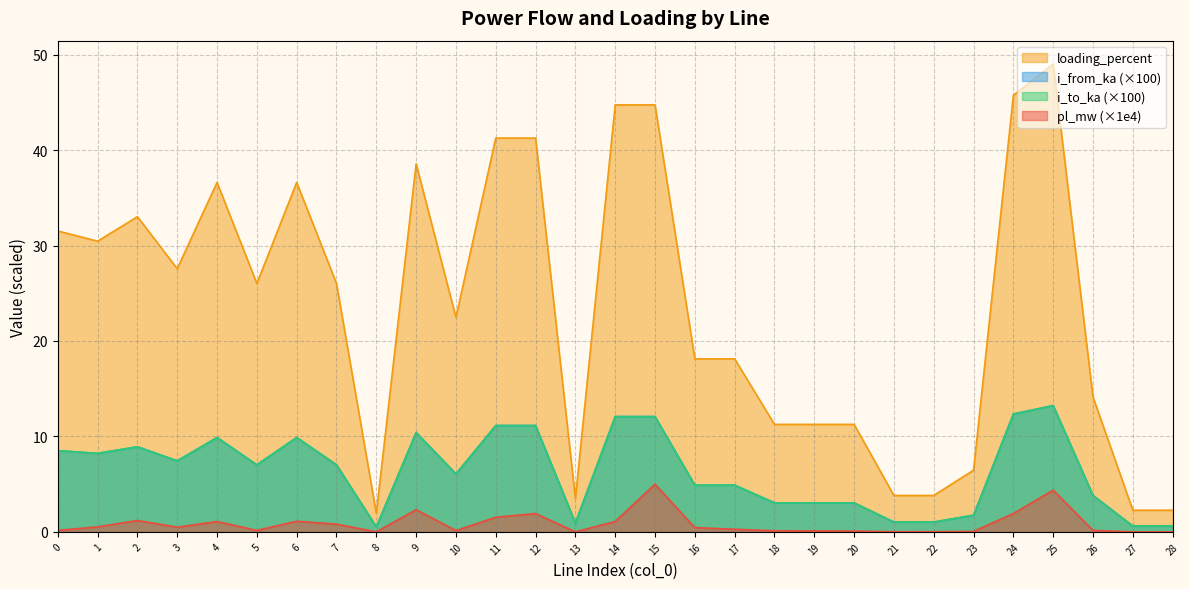

The i_to_ka series shows 8.8 at 25. True or false?

False